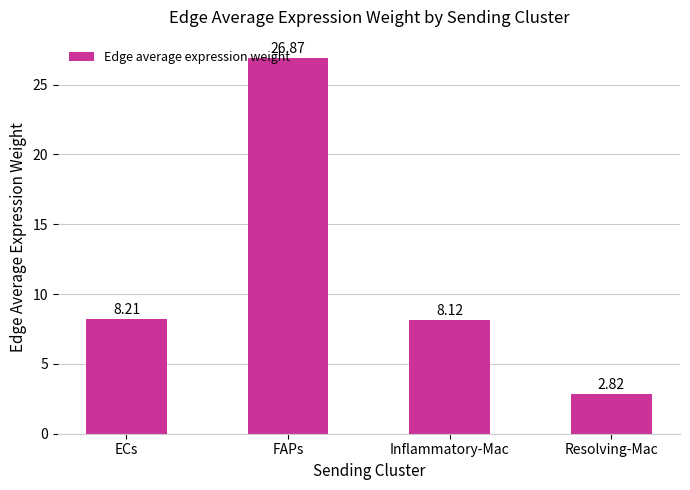

What is the label of the 2nd bar from the left?

FAPs